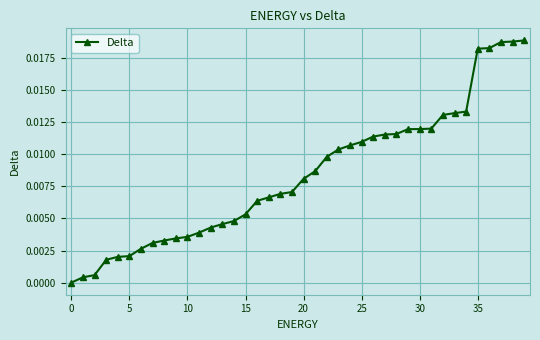

What is the sum of all values?

0.3